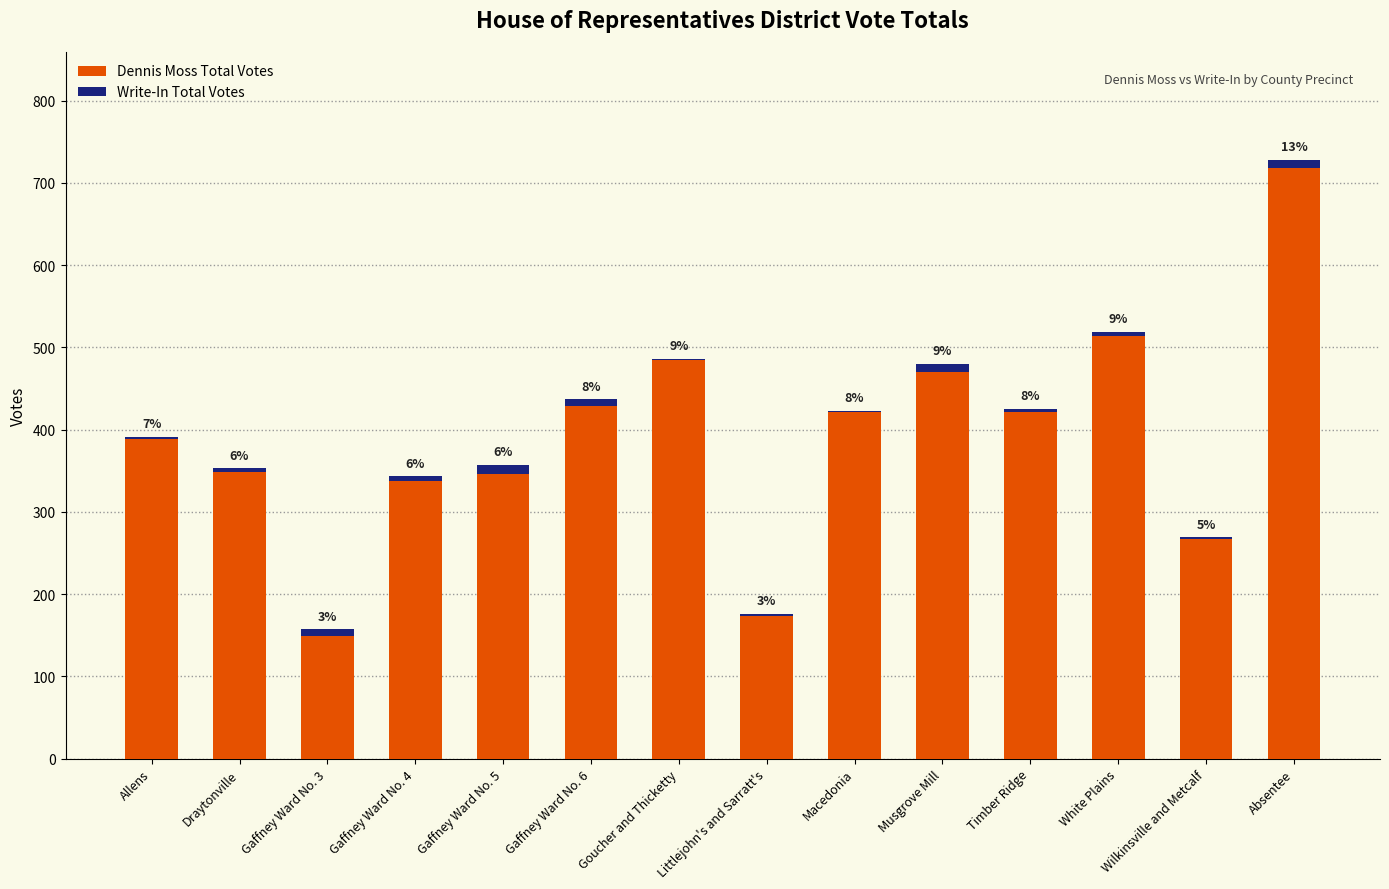

Read the Dennis Moss Total Votes value at Absentee, to the nearest 50.

700